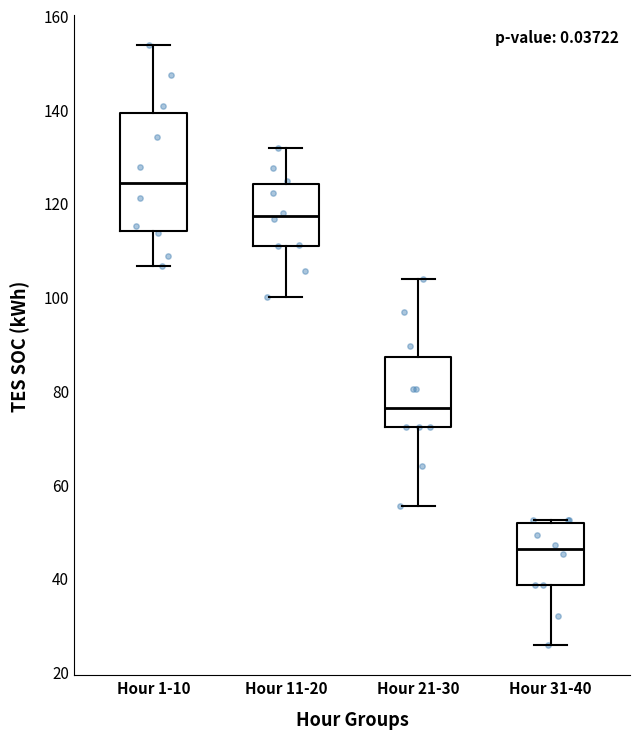

Reading left to right, transcribe this box plot: for each box, give where its median line is, the range the box spans, and where its two whiskers end, as read against the y-axis. The values are not printed on the chart, so give them approximately, as read against the axis.

Hour 1-10: median 124, box 114 to 140, whiskers 106 to 154
Hour 11-20: median 118, box 110 to 124, whiskers 100 to 132
Hour 21-30: median 76, box 72 to 88, whiskers 56 to 104
Hour 31-40: median 46, box 38 to 52, whiskers 26 to 52 (just above the box's upper edge)